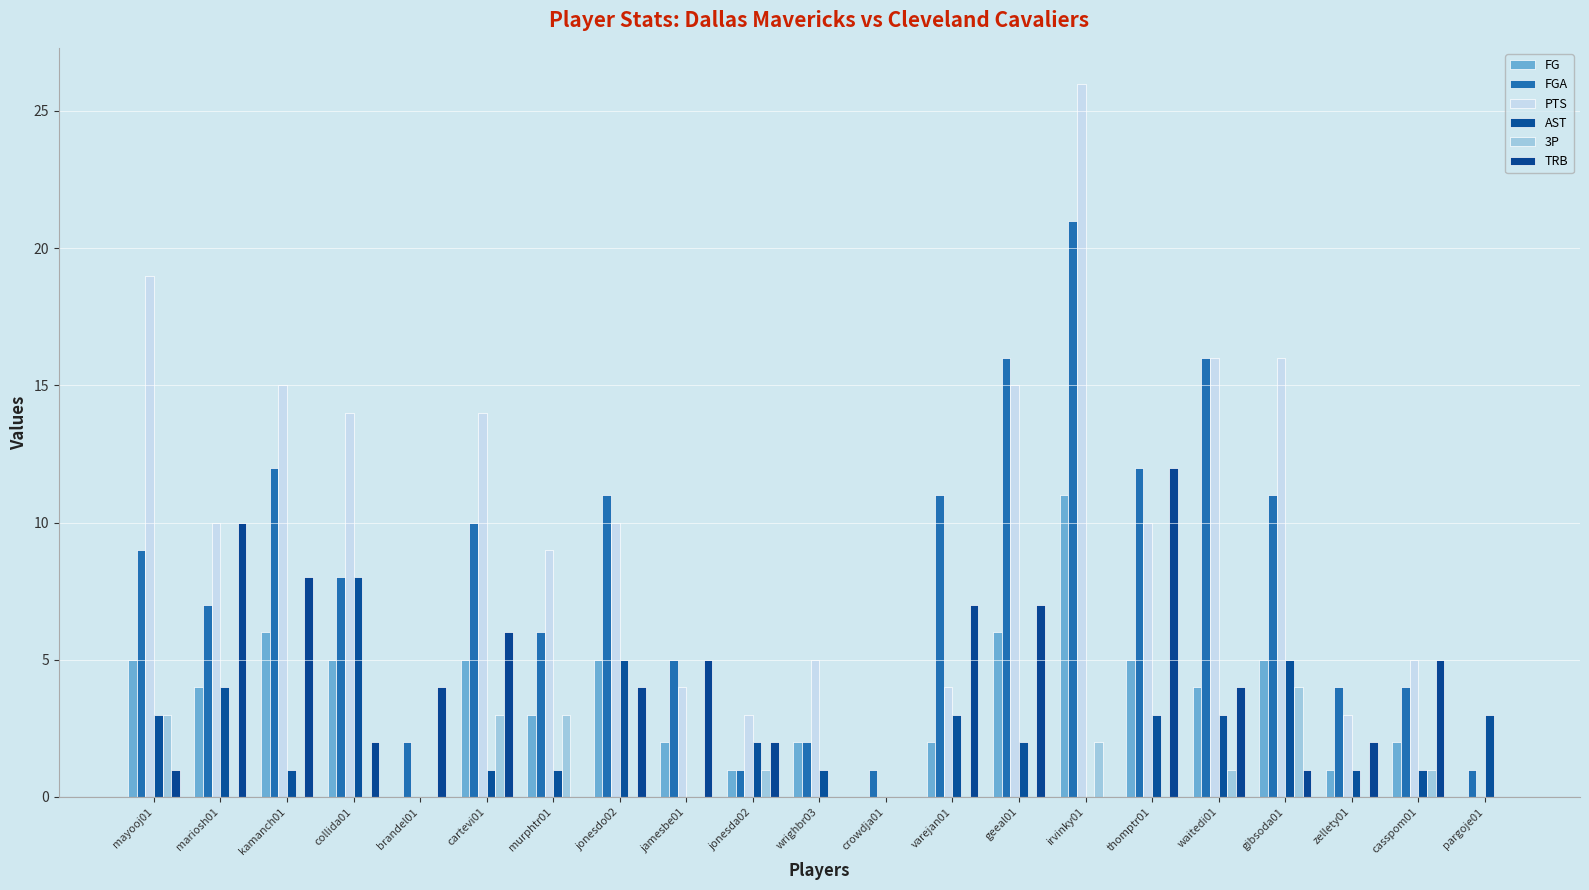

At which category is the sum across all series the highest?

irvinky01